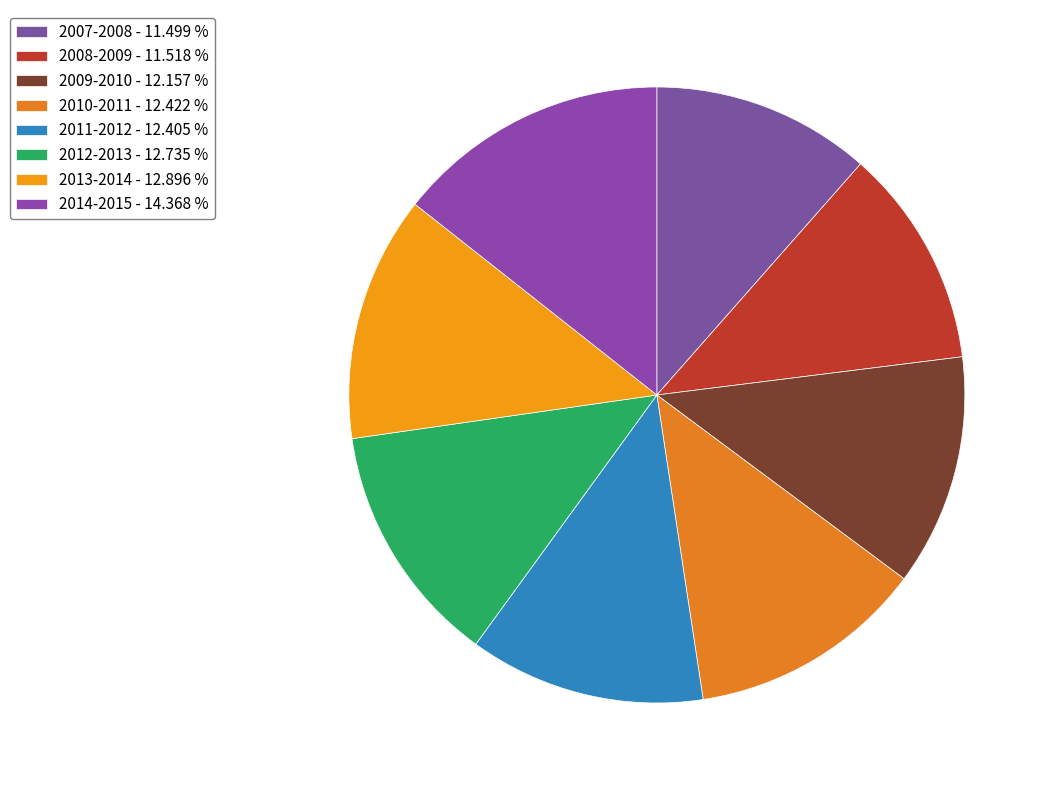

Which slice is the largest?

2014-2015